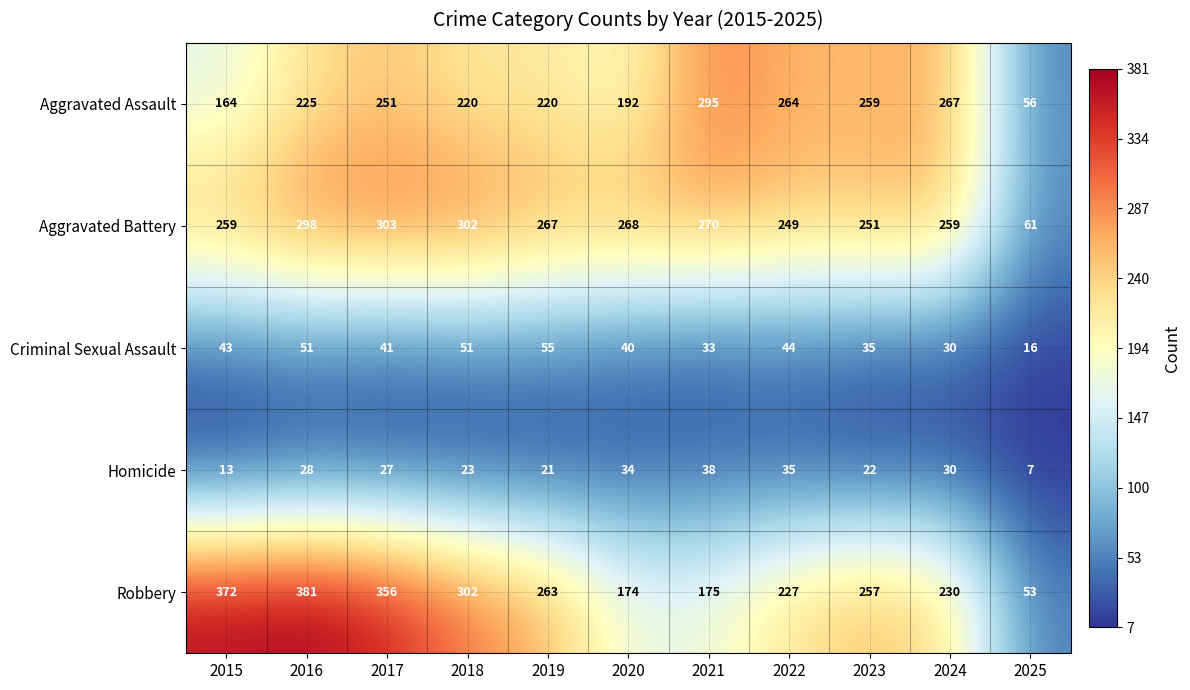

Which series has the largest range (max minus min)?

Robbery